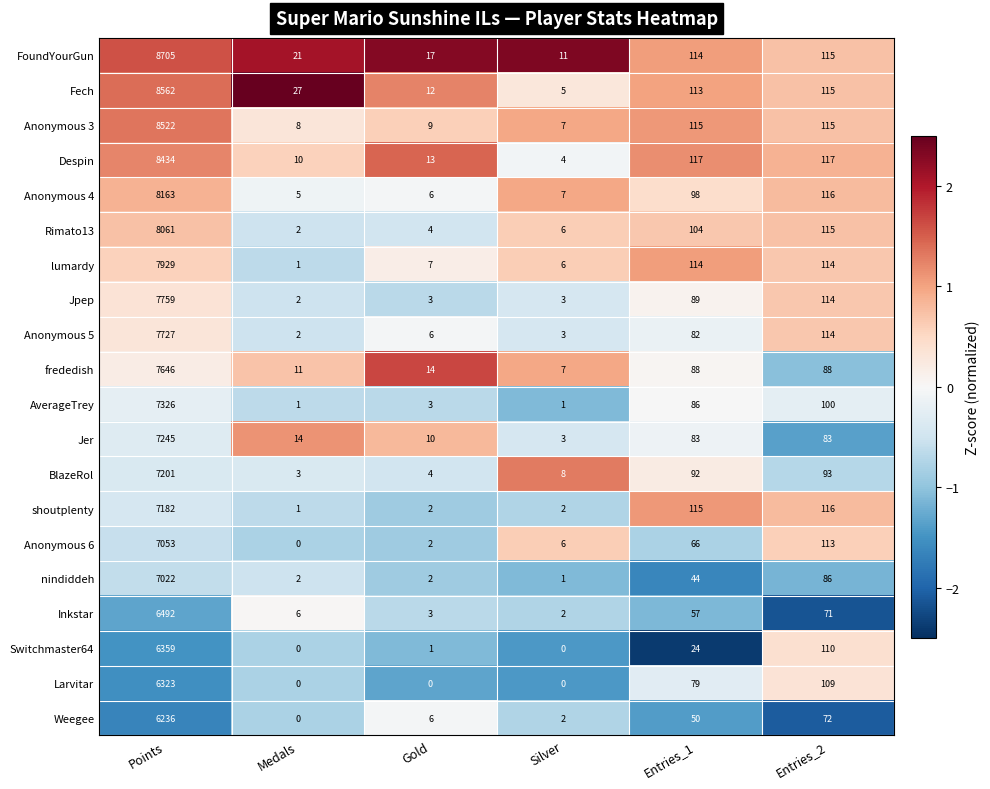

At which category is the sum across all series the highest?

Points